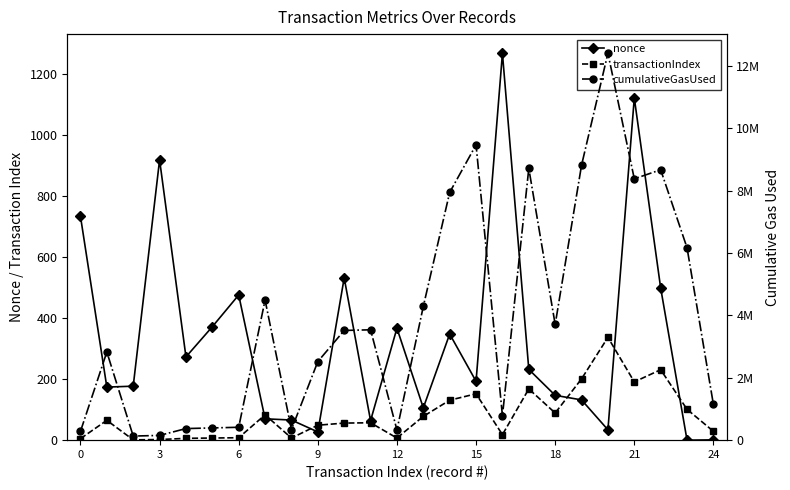

Read the transactionIndex value at 18, to the nearest 10.

90